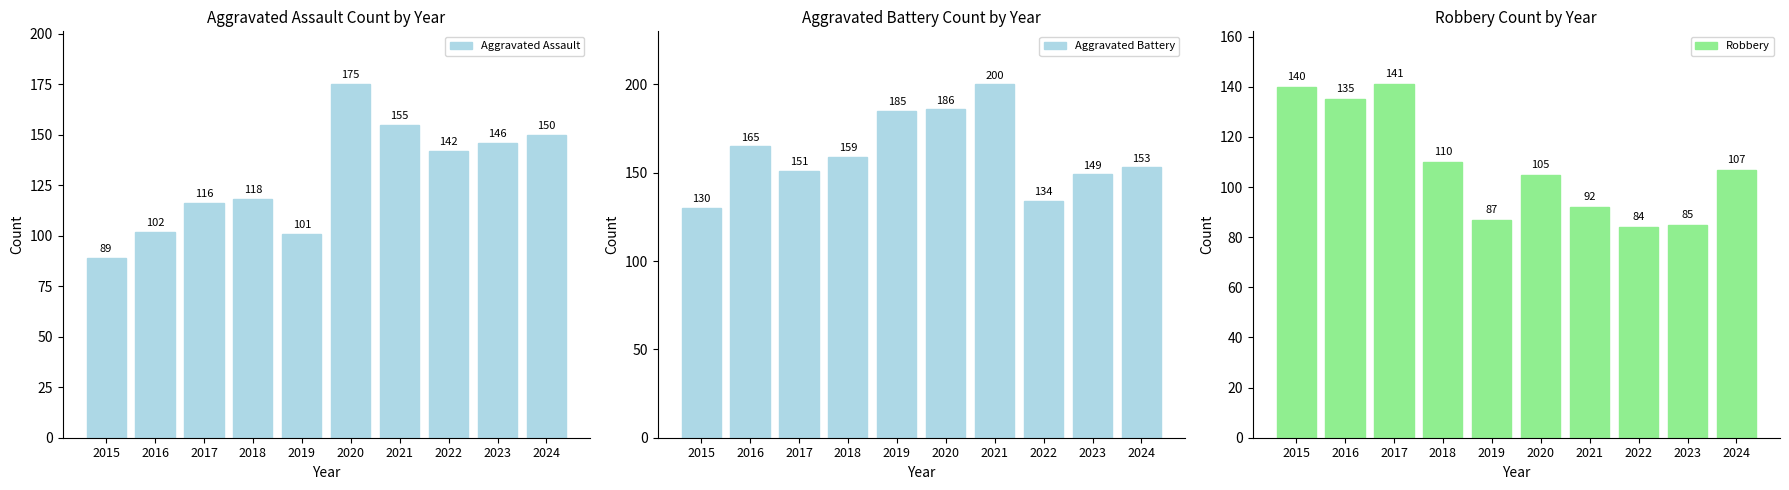

How many bars are there in total?

30